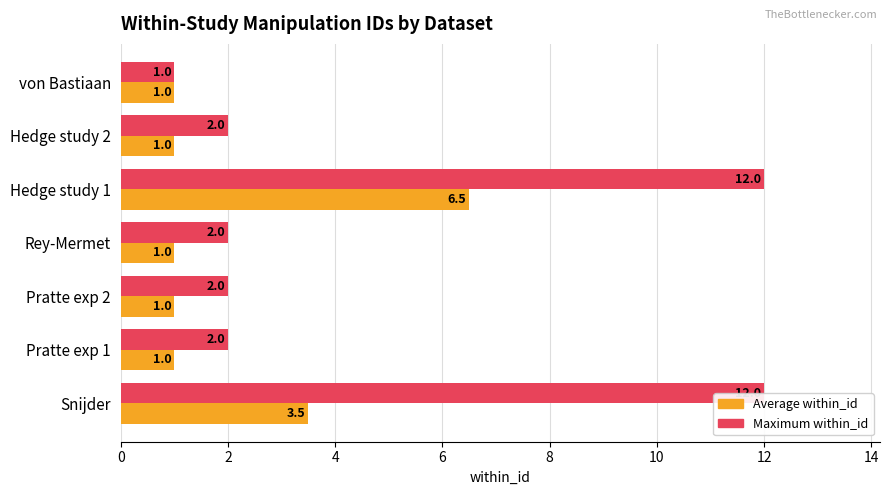

What are all the series names shown in the legend?

Average within_id, Maximum within_id